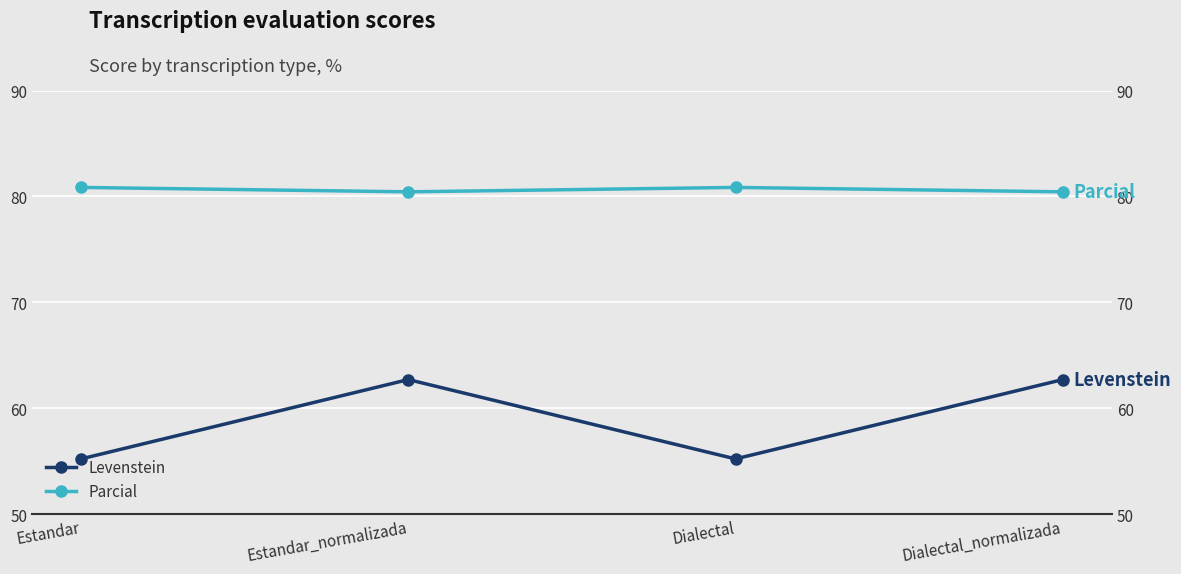

What is the greatest value displayed?

80.9